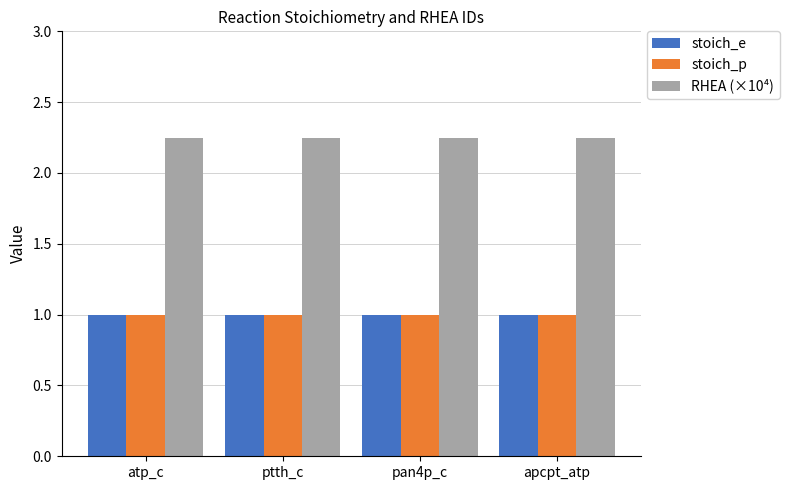

The value of stoich_e at pan4p_c is 1.3. True or false?

False